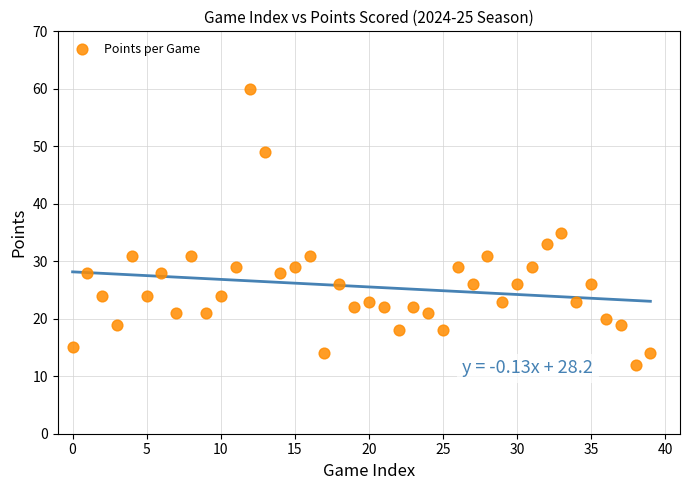

What Y value in the scatter plot is closest to 36?

35